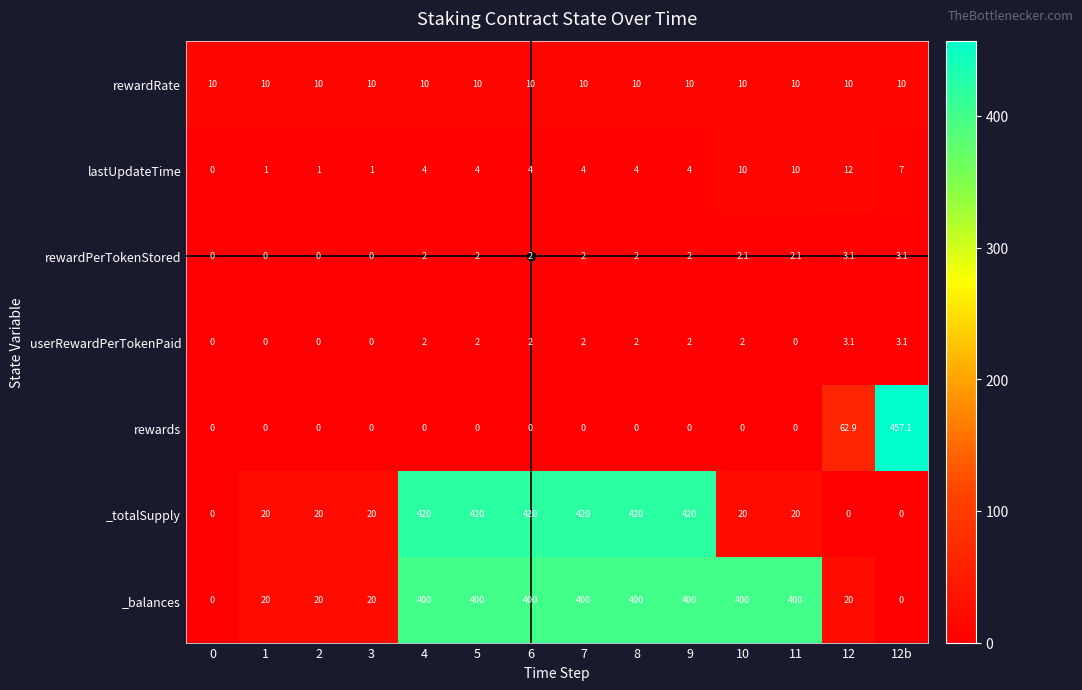

At how many categories does at least one series exceed 180?

9